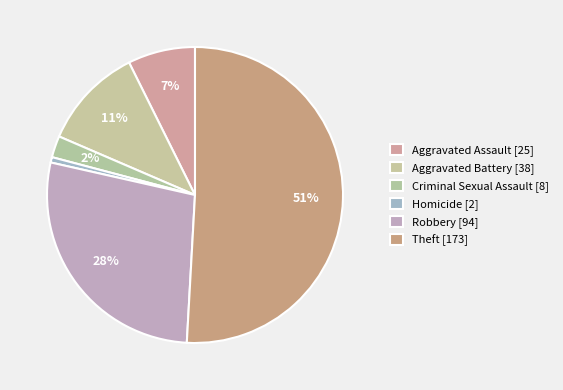

To the nearest percent, what portion does Criminal Sexual Assault represent?

2%